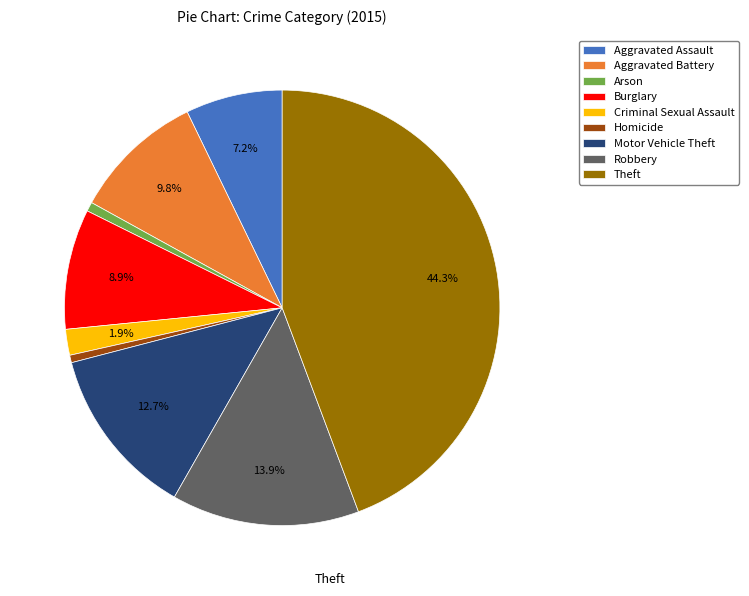

To the nearest percent, what is the combined percentage of Aggravated Assault and Aggravated Battery?

17%